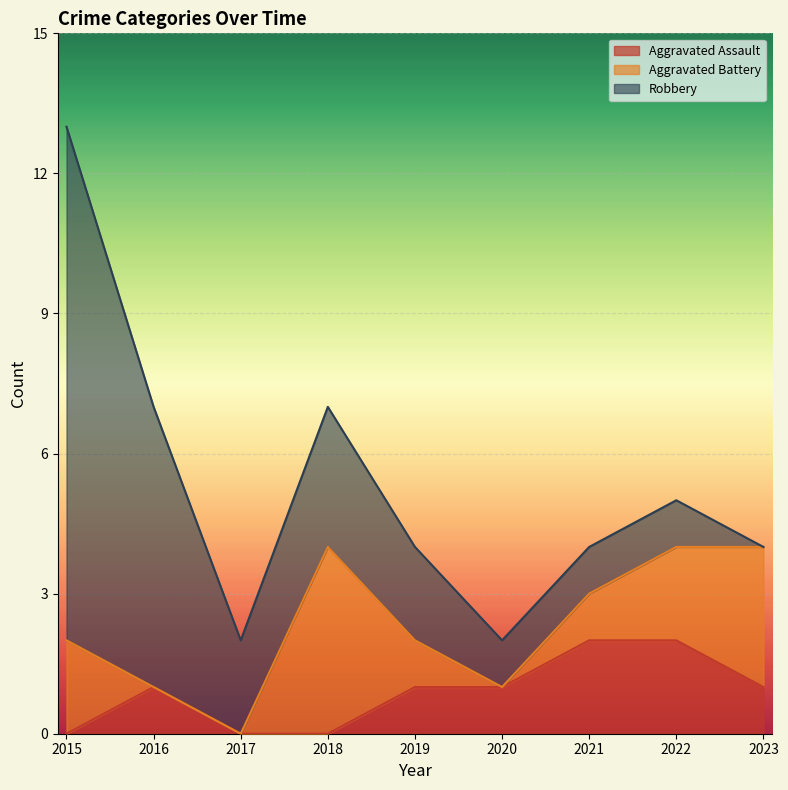

Where does the Robbery series first go above 2?

2015